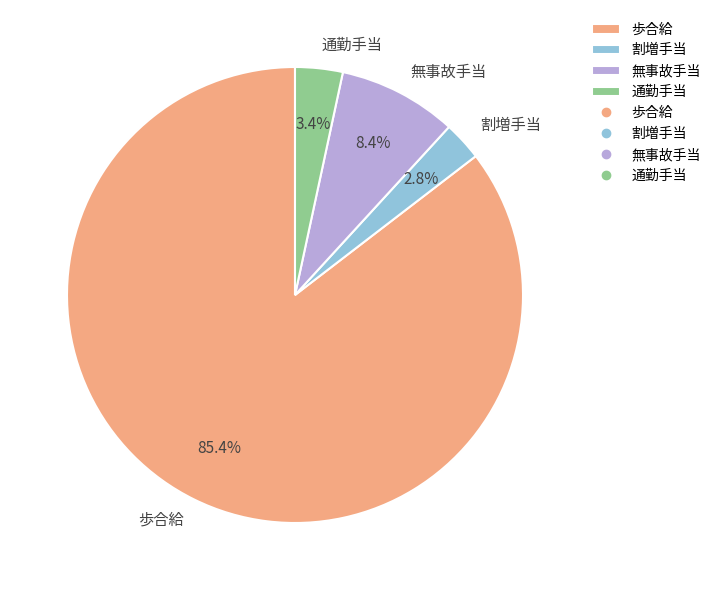

True or false: 無事故手当 accounts for 8% of the total.

True